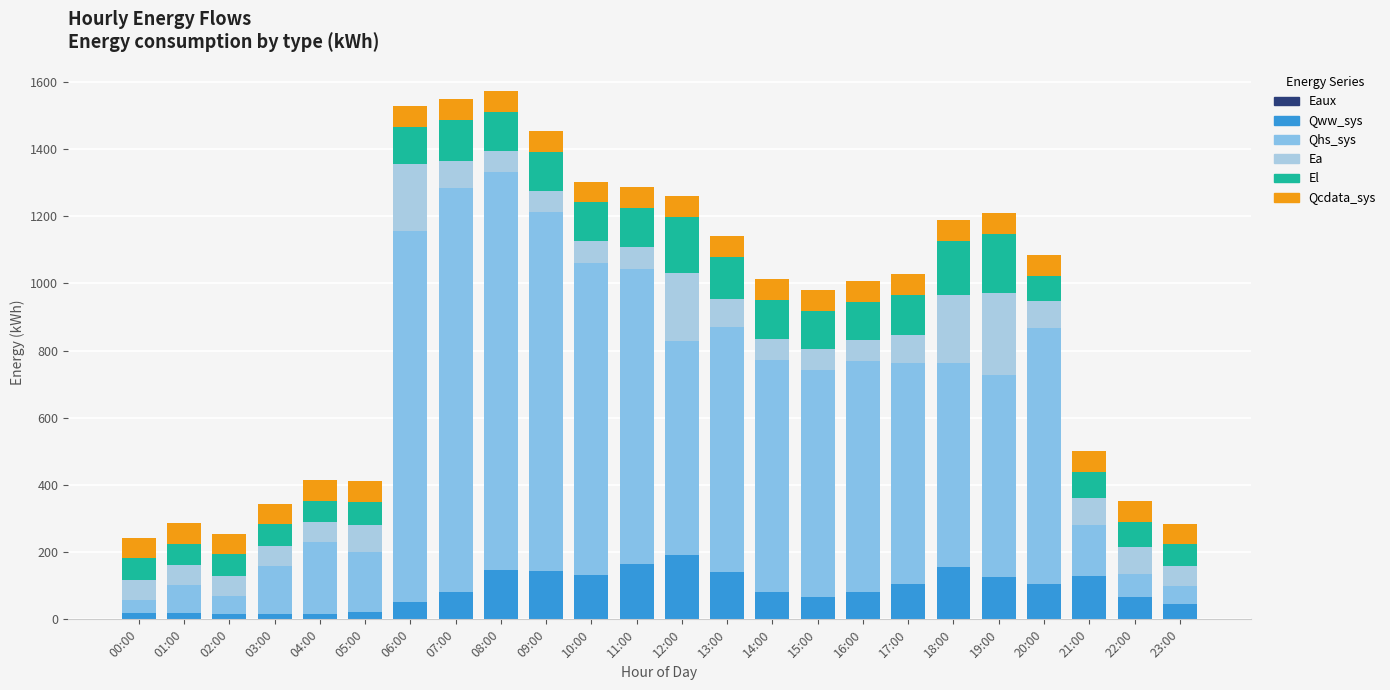

Which series changed the most between 07:00 and 11:00?

Qhs_sys